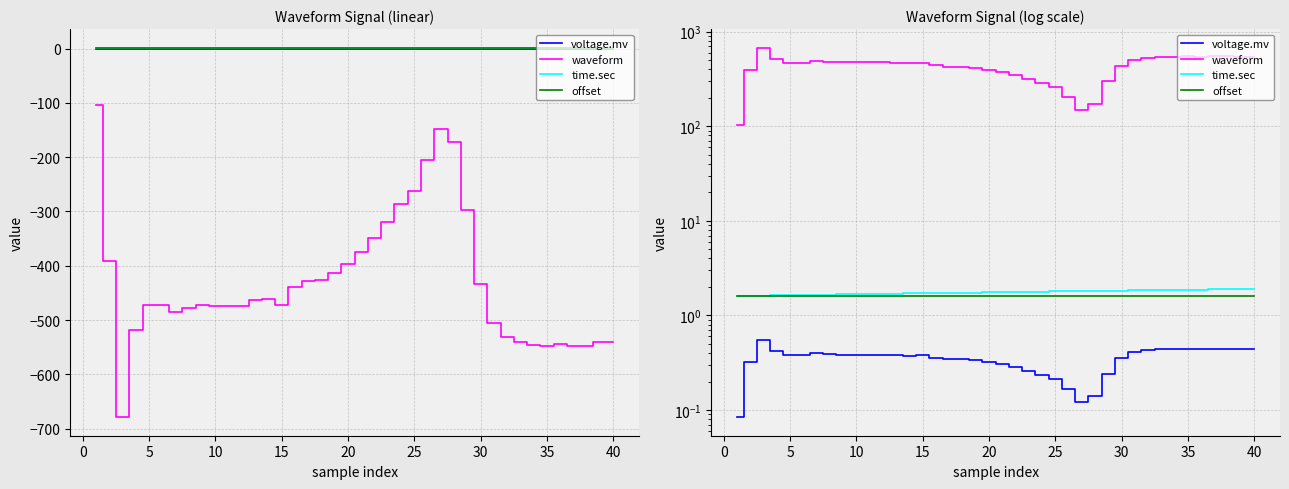

True or false: voltage.mv and offset intersect in this chart.

False